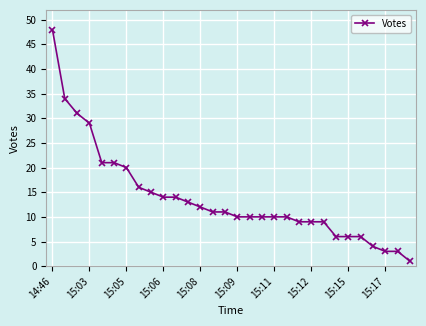

What is the greatest value displayed?

48